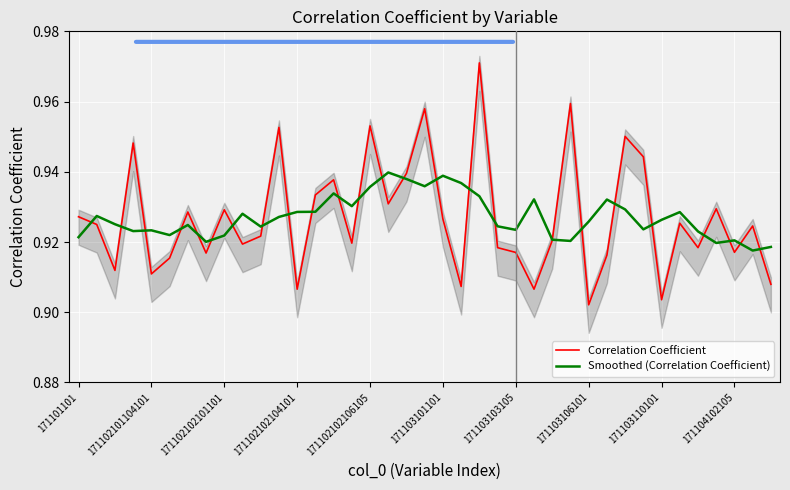

Is it true that Correlation Coefficient equals 0.4 at 171103106101?

False